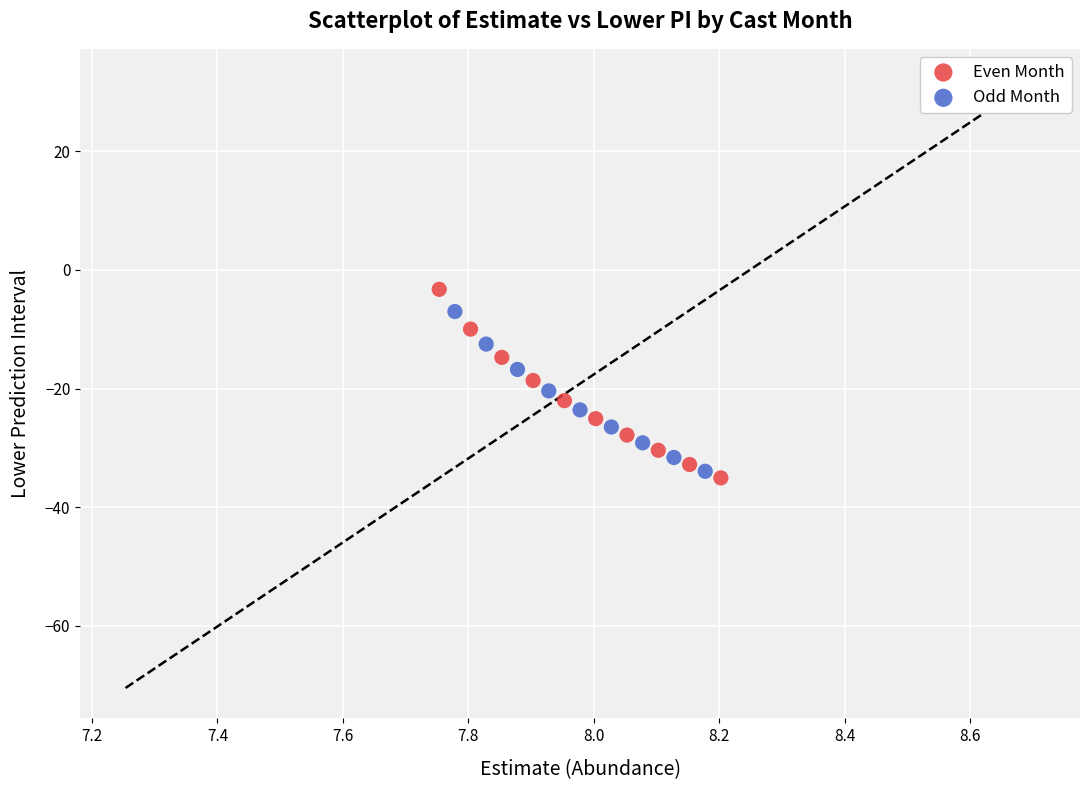

Which series has the largest Y range (max minus min)?

Even Month